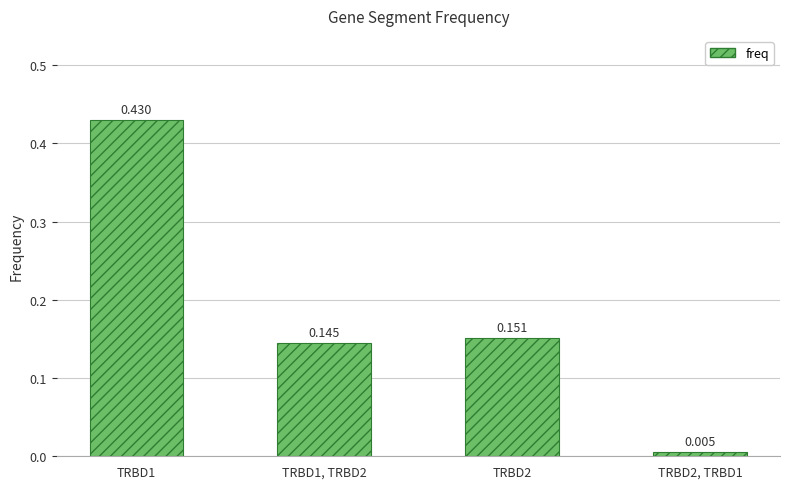

The value at TRBD2, TRBD1 is 0.0. True or false?

True